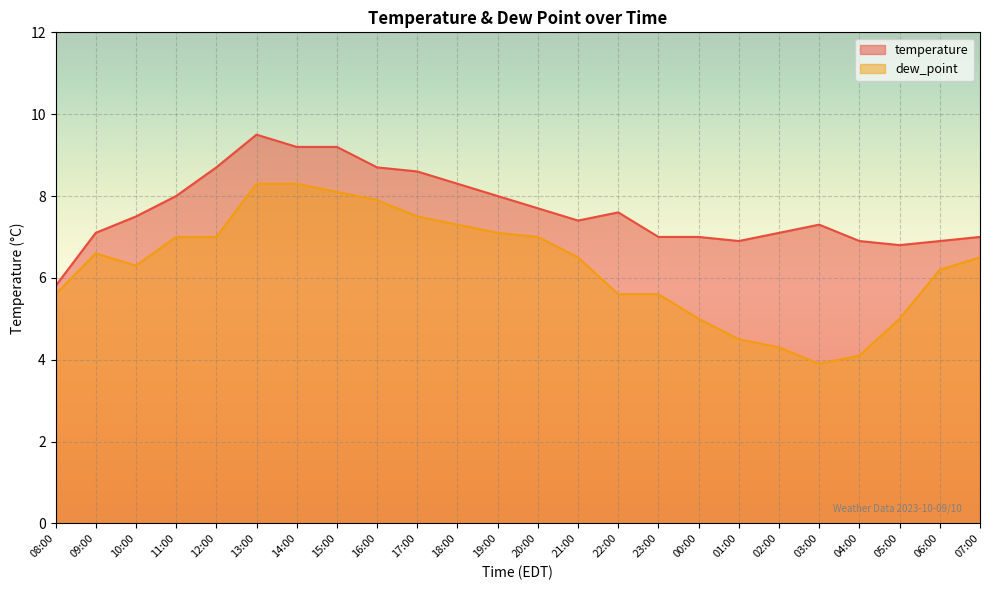

At which category does dew_point reach its first local valley?

10:00